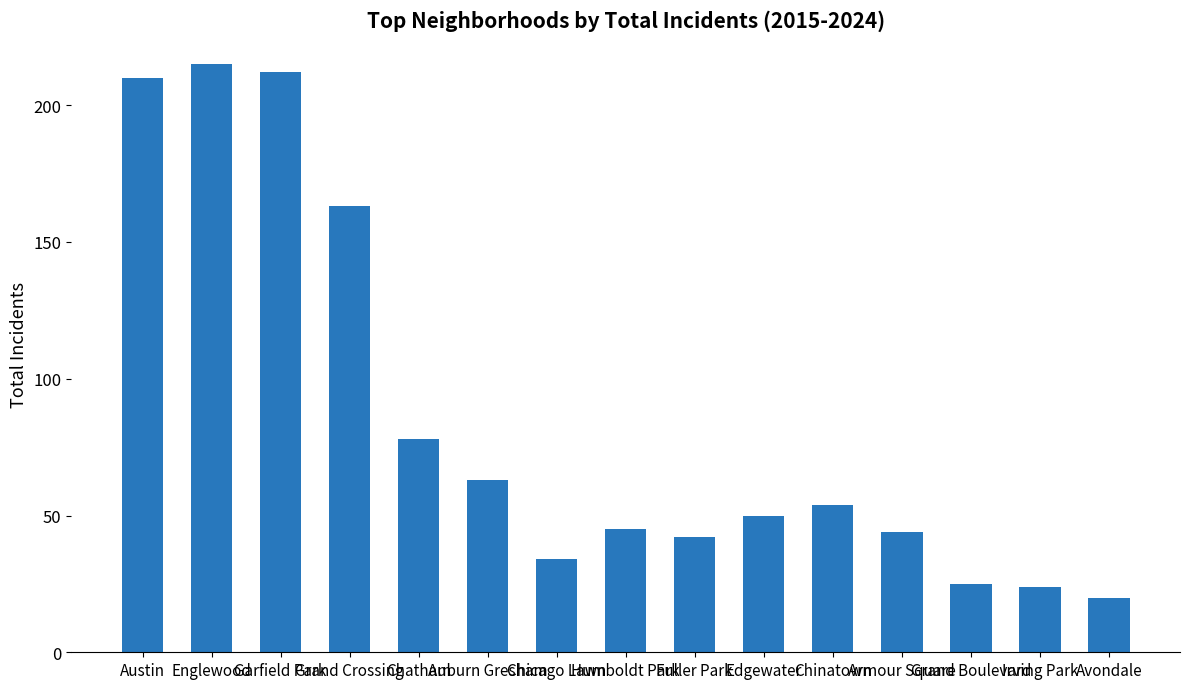

Approximately how many times larger is the value at Chicago Lawn compared to Armour Square?

0.8